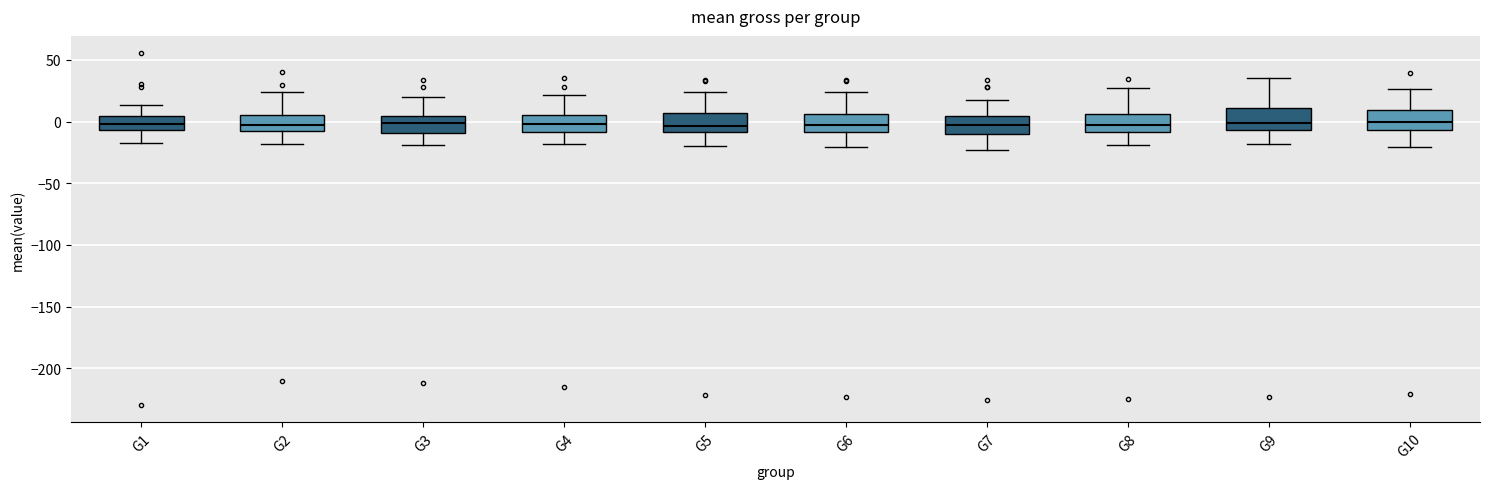

Where does the upper whisker of the box for G8 end on the y-axis? The values are not printed on the chart, so give them approximately, as read against the axis.

25